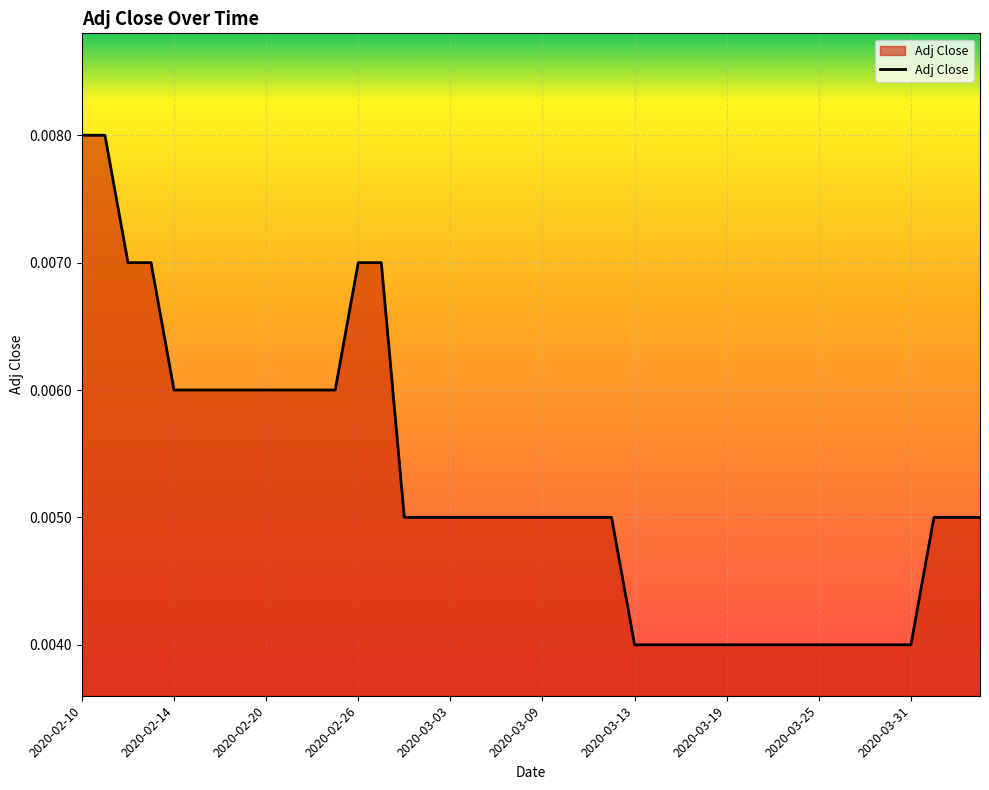

Rank the categories by value from lowest to highest.

2020-03-13, 2020-03-16, 2020-03-17, 2020-03-18, 2020-03-19, 2020-03-20, 2020-03-23, 2020-03-24, 2020-03-25, 2020-03-26, 2020-03-27, 2020-03-30, 2020-03-31, 2020-02-28, 2020-03-02, 2020-03-03, 2020-03-04, 2020-03-05, 2020-03-06, 2020-03-09, 2020-03-10, 2020-03-11, 2020-03-12, 2020-04-01, 2020-04-02, 2020-04-03, 2020-02-14, 2020-02-17, 2020-02-18, 2020-02-19, 2020-02-20, 2020-02-21, 2020-02-24, 2020-02-25, 2020-02-12, 2020-02-13, 2020-02-26, 2020-02-27, 2020-02-10, 2020-02-11